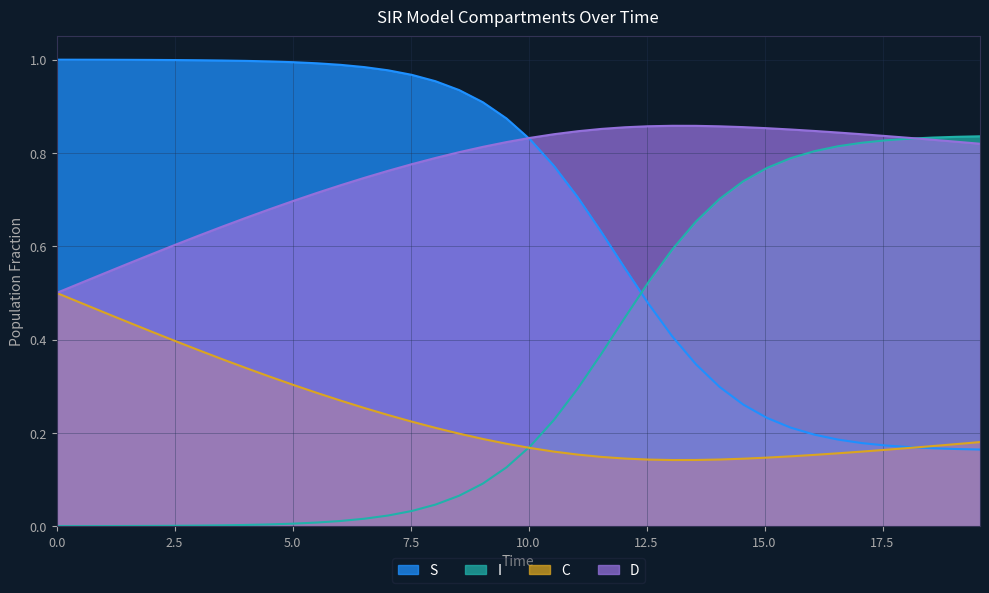

Count the number of categories in the chart.

40